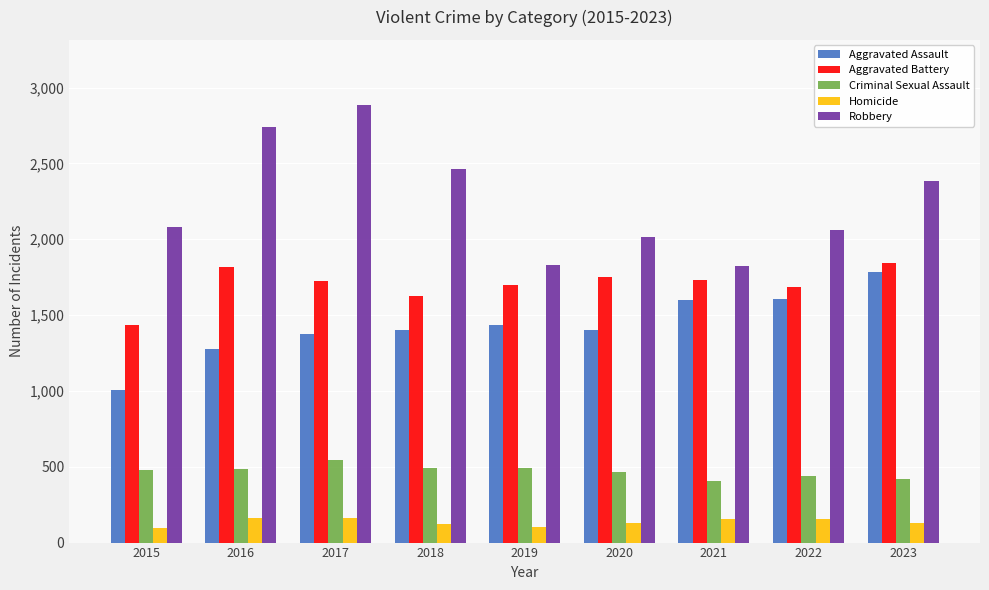

Which series has the largest total across all categories?

Robbery